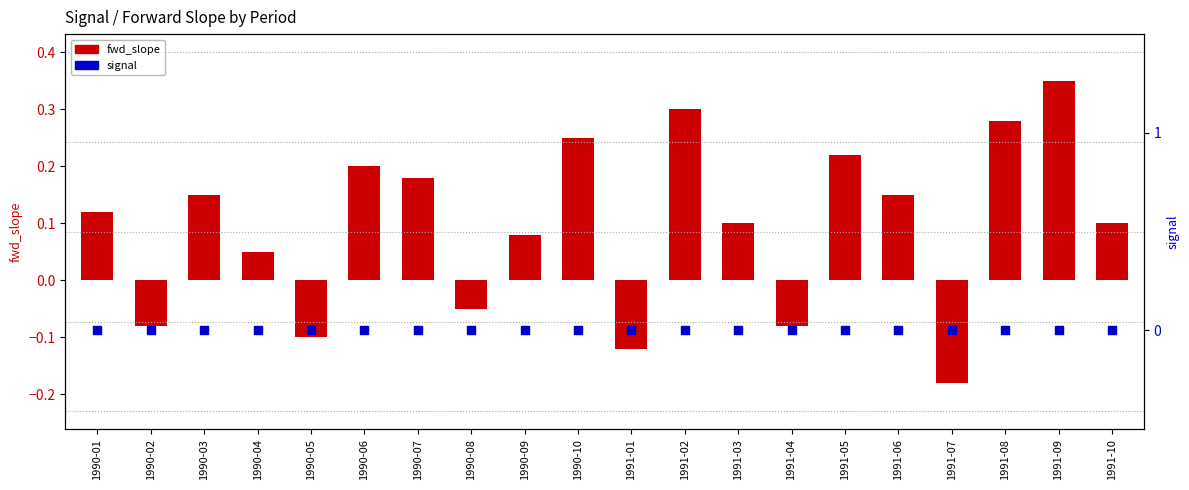

Which series has the largest total across all categories?

fwd_slope